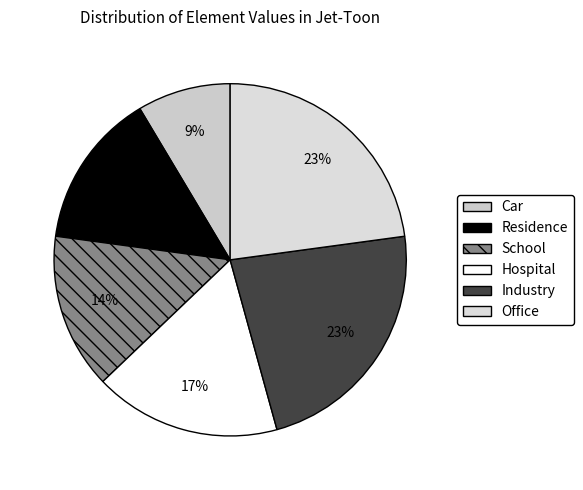

Rank the categories by value from highest to lowest.

Industry, Office, Hospital, Residence, School, Car